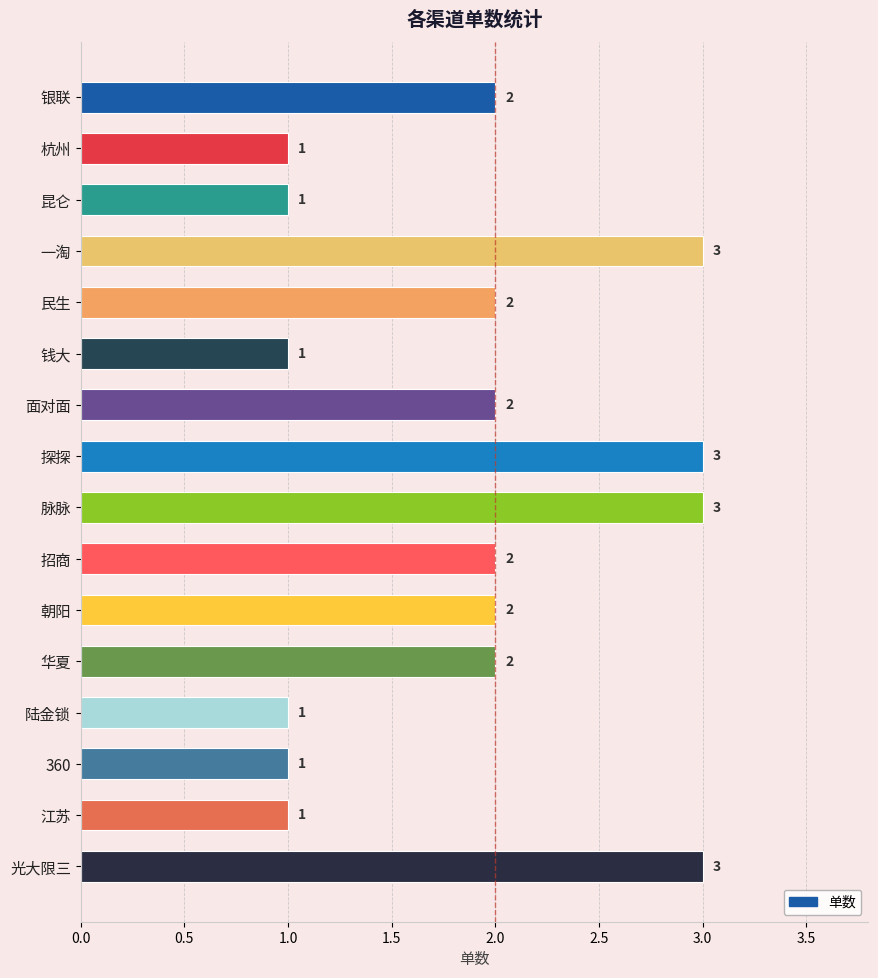

What is the sum of the values at 360 and 面对面?

3